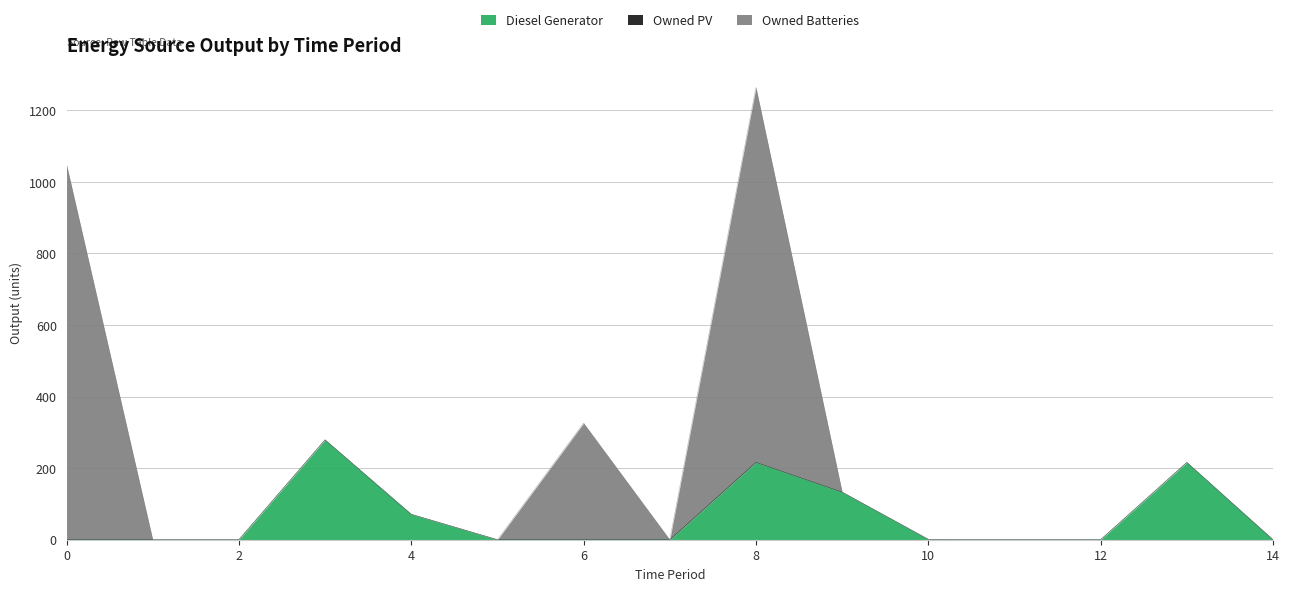

At which category is the sum across all series the highest?

8